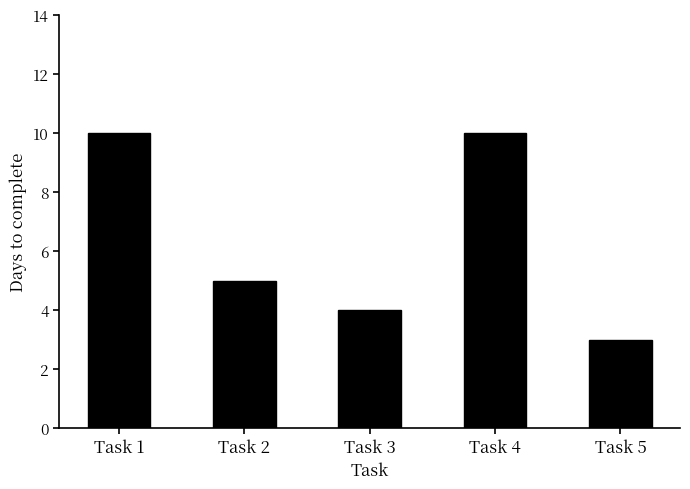

What is the ratio of the value at Task 5 to the value at Task 1?

0.3